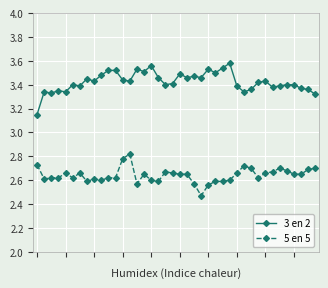

Which series has the largest total across all categories?

3 en 2